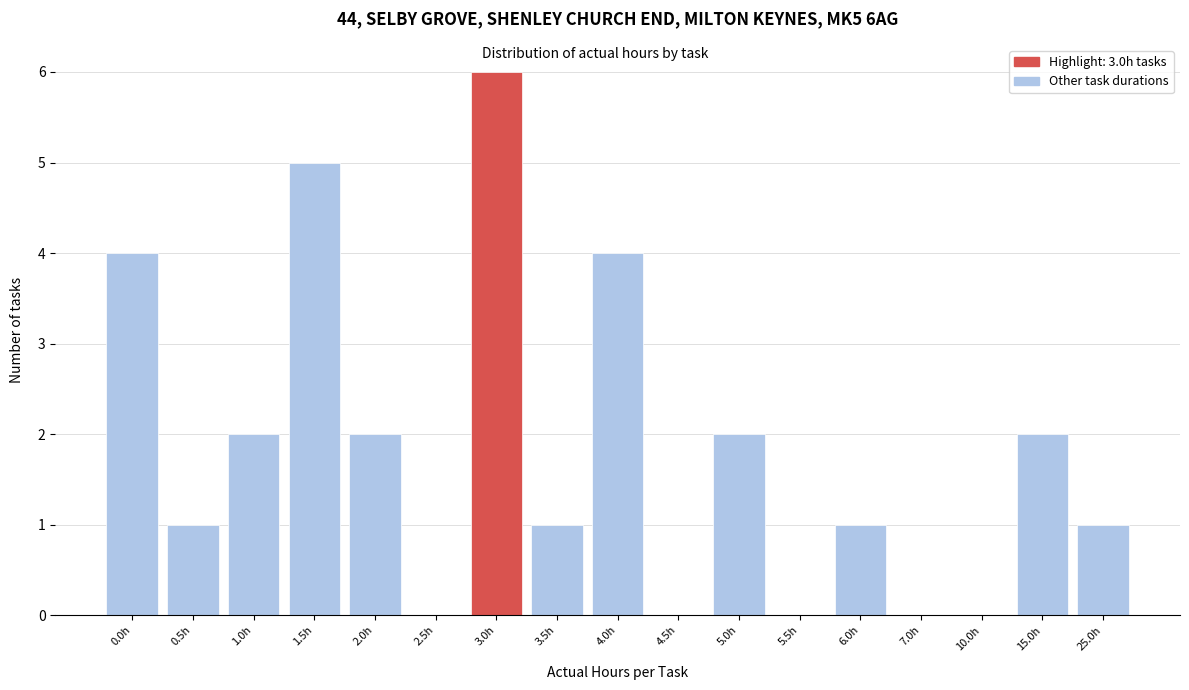

Reading left to right, extract all data points from this chart.

0.0h=4	0.5h=1	1.0h=2	1.5h=5	2.0h=2	2.5h=0	3.0h=6	3.5h=1	4.0h=4	4.5h=0	5.0h=2	5.5h=0	6.0h=1	7.0h=0	10.0h=0	15.0h=2	25.0h=1